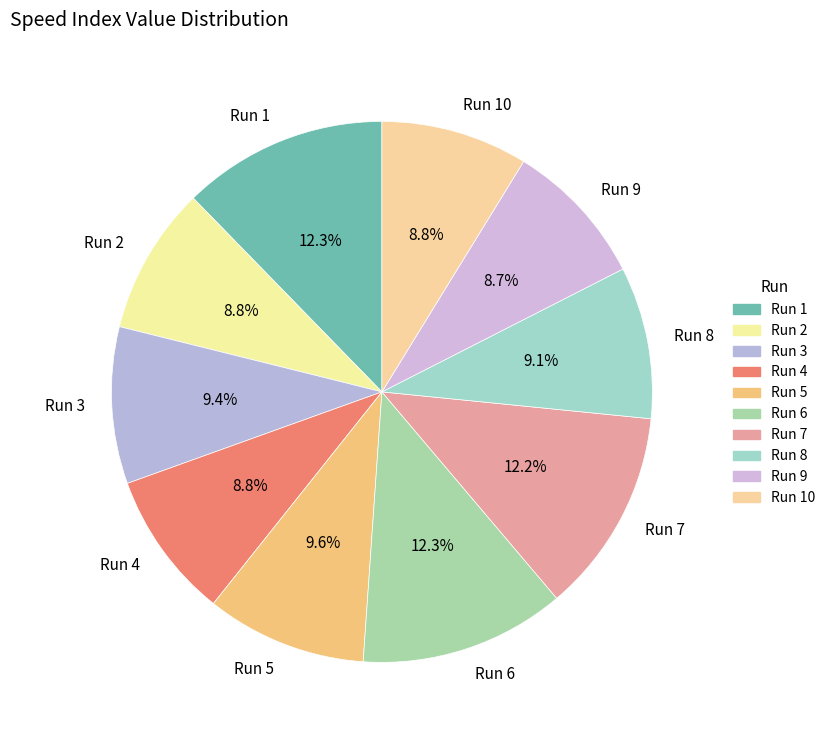

Between Run 1 and Run 2, which is larger?

Run 1